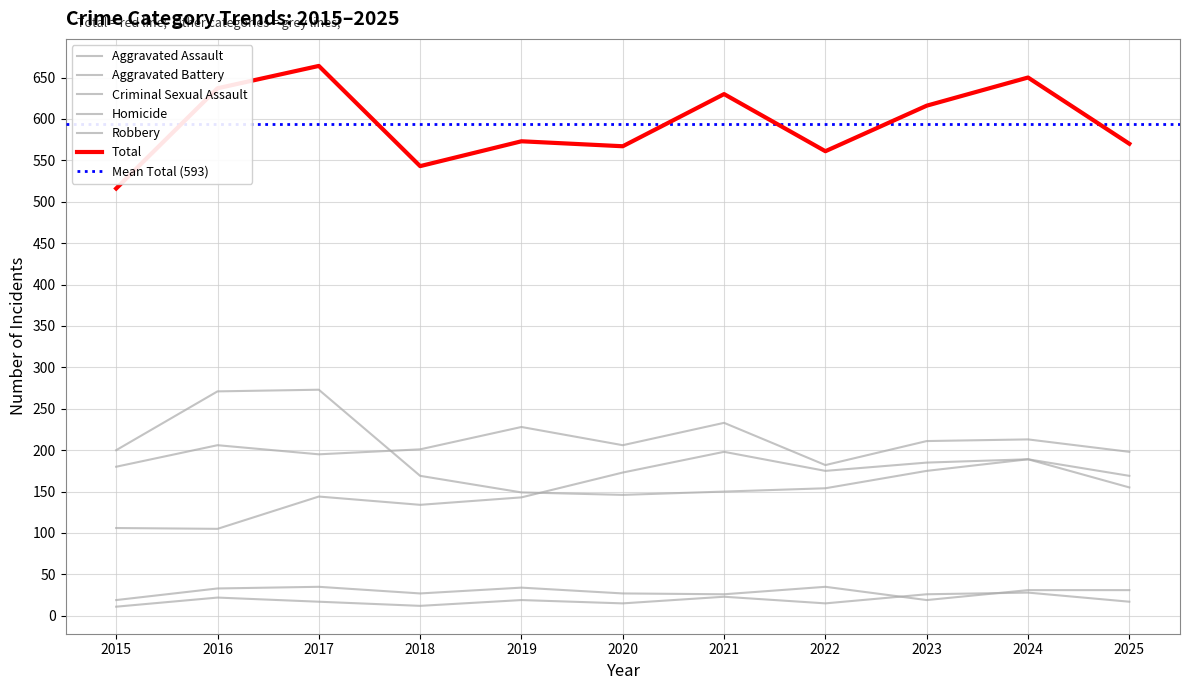

What value does the Homicide series have at 2015, to the nearest 5?

10